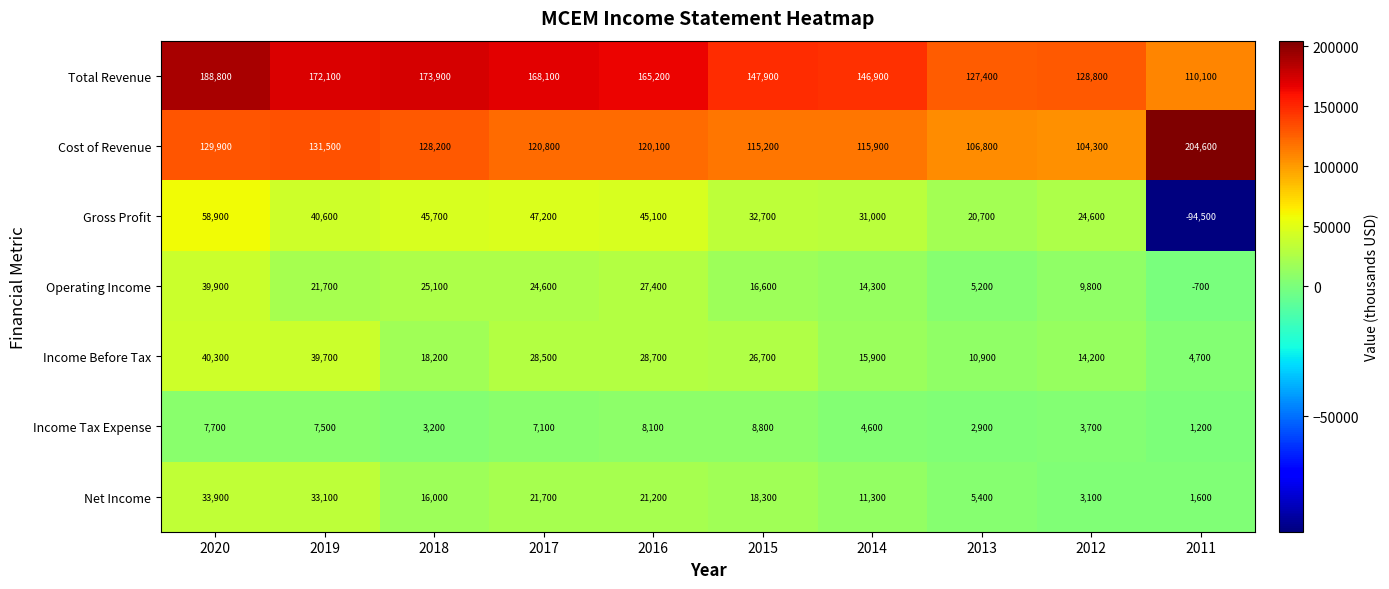

Rank the series at 2017 from highest to lowest value.

Total Revenue, Cost of Revenue, Gross Profit, Income Before Tax, Operating Income, Net Income, Income Tax Expense